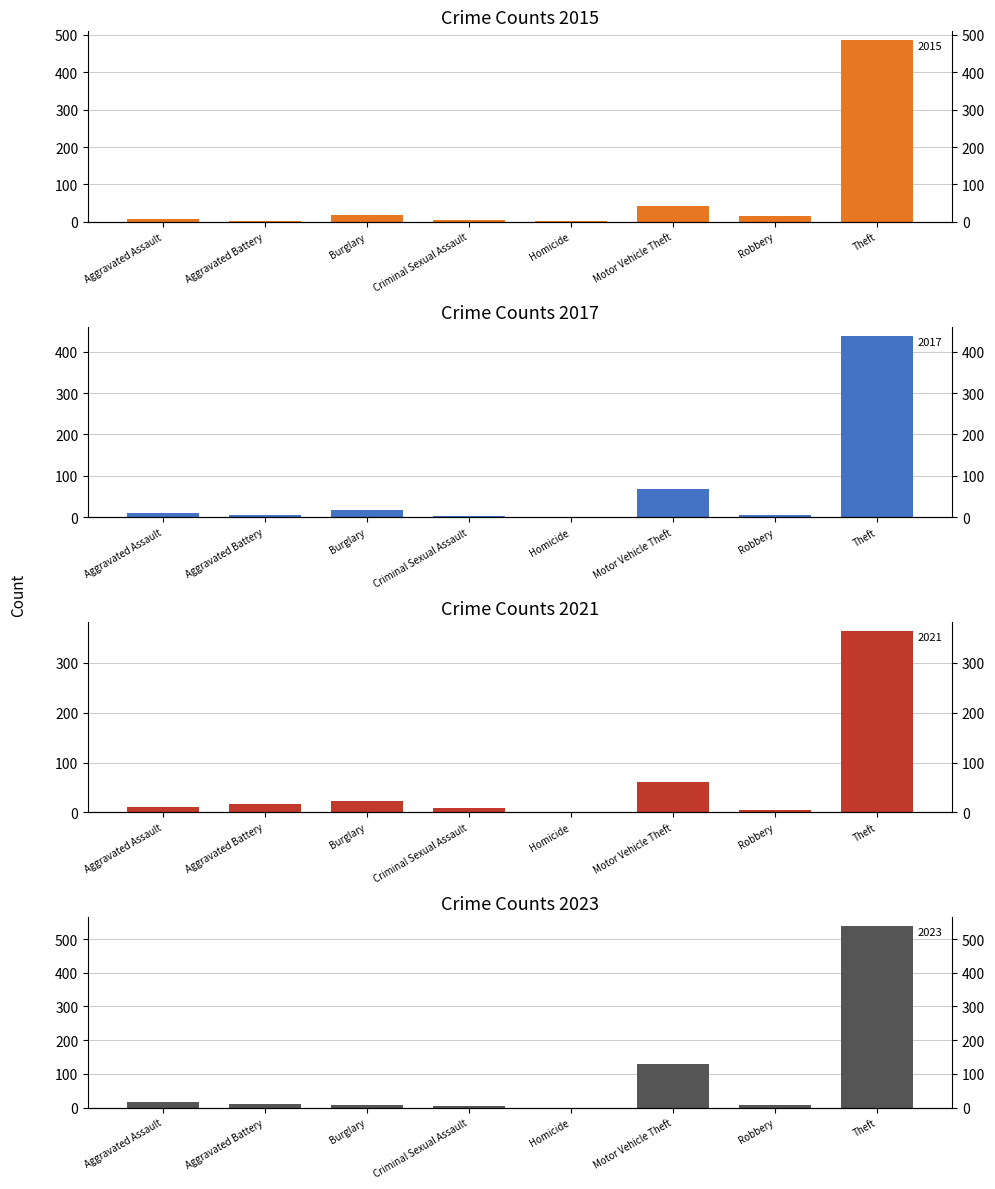

Count the number of categories in the chart.

8